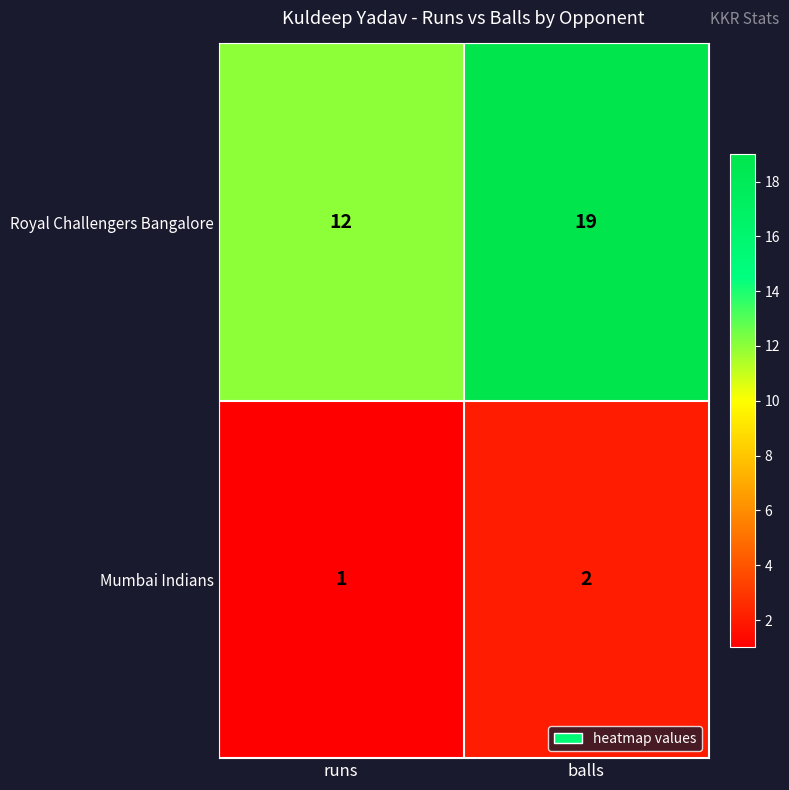

Which series has the largest total across all categories?

Royal Challengers Bangalore